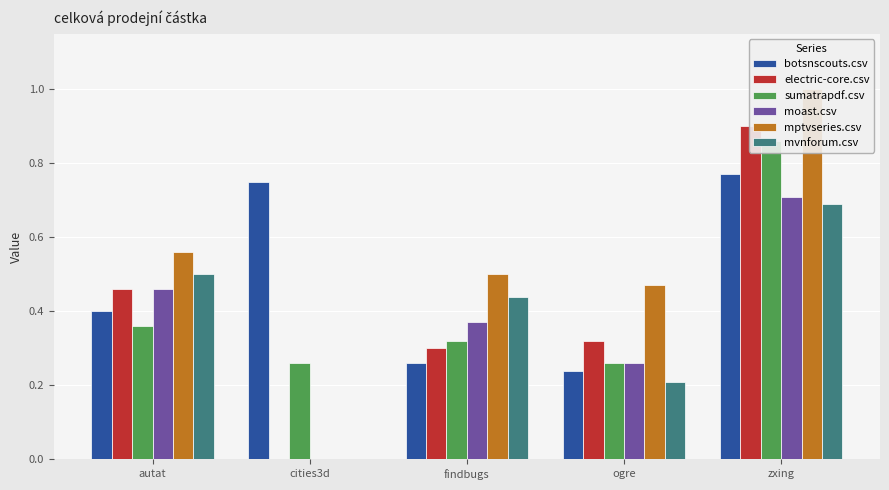

What is the approximate value of mvnforum.csv at autat?

0.5